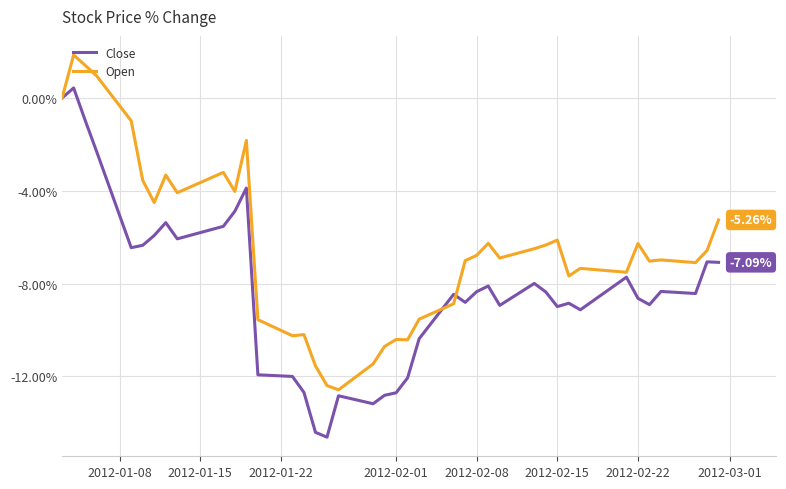

How many lines are shown in the chart?

2